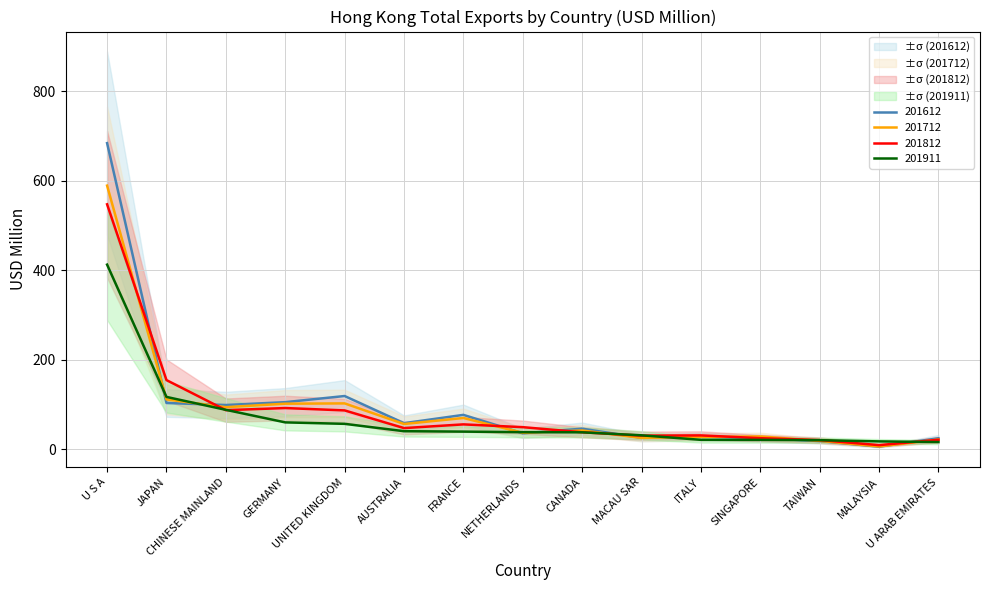

Reading right to left, transcribe all the data shown in this chart.

201612: 24.2	5.4	17.9	24.8	28.2	25.2	45.6	35.3	76.5	57.9	118.6	104.9	98.6	103.1	684.0
201712: 21.4	5.9	18.4	28.2	27.3	25.0	41.6	36.4	69.5	56.1	102.2	101.5	93.8	111.0	589.0
201812: 20.8	8.9	20.2	24.4	30.6	30.1	37.6	49.0	55.3	47.0	86.5	91.8	87.0	154.2	547.2
201911: 15.7	17.2	19.9	20.6	20.7	30.8	37.5	37.8	39.1	40.0	56.5	59.7	87.8	116.7	412.4